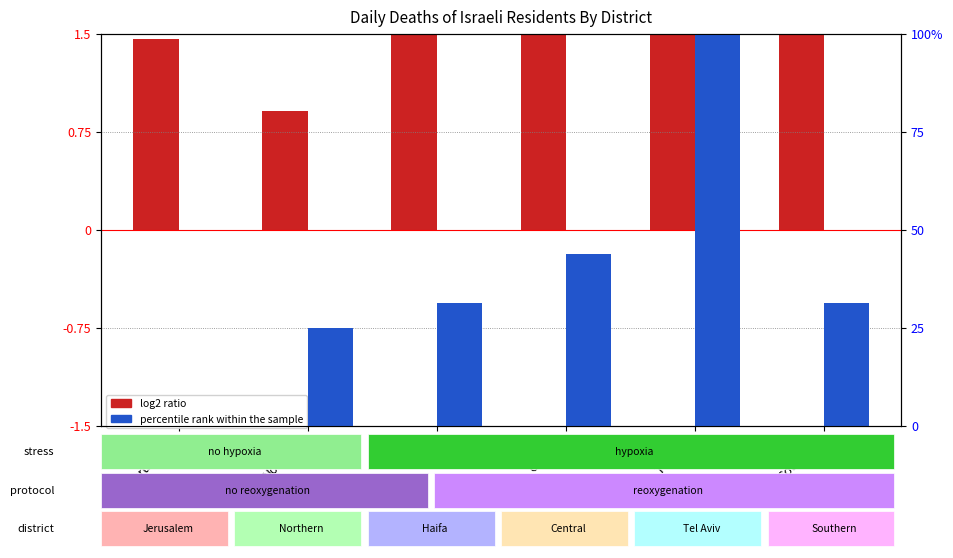

What is the value of the log2 ratio bar at the 1st from the left?

1.5